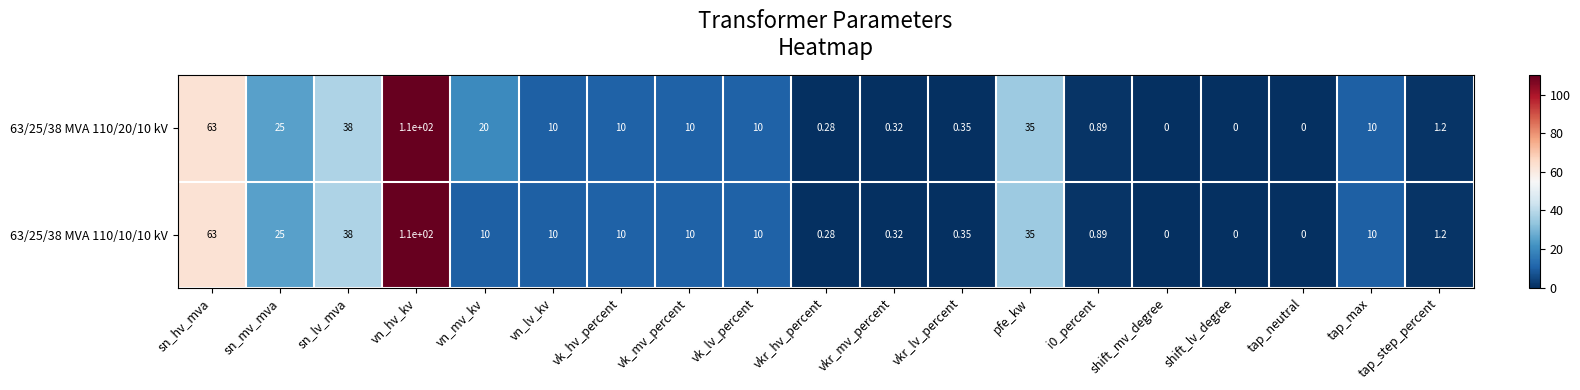

At which category is the sum across all series the highest?

vn_hv_kv